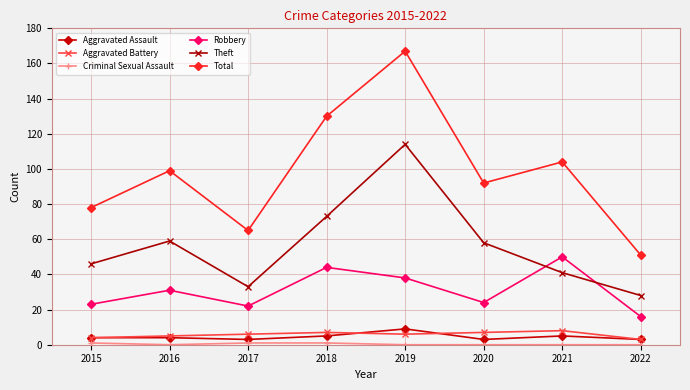

Between which two adjacent categories do Theft and Robbery first intersect?

2020 and 2021